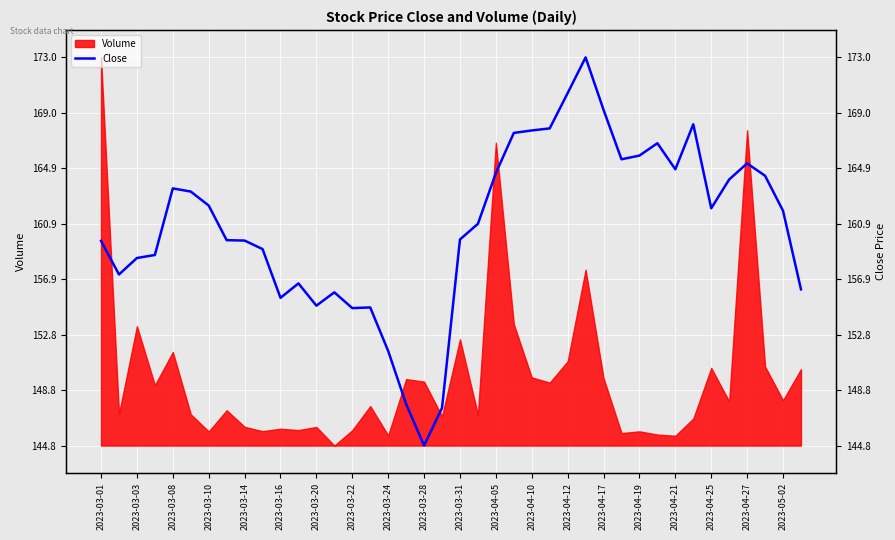

How many lines are shown in the chart?

1